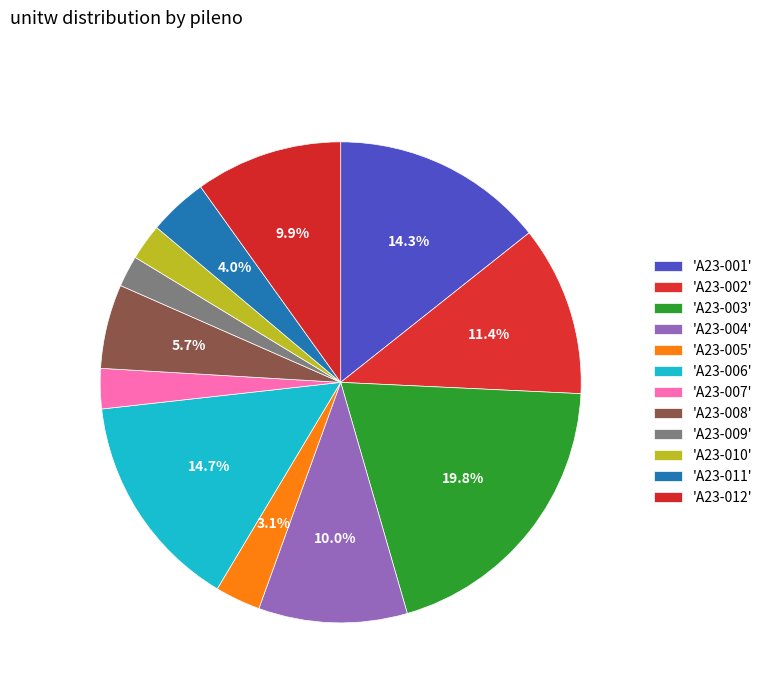

Count the number of slices in the pie.

12